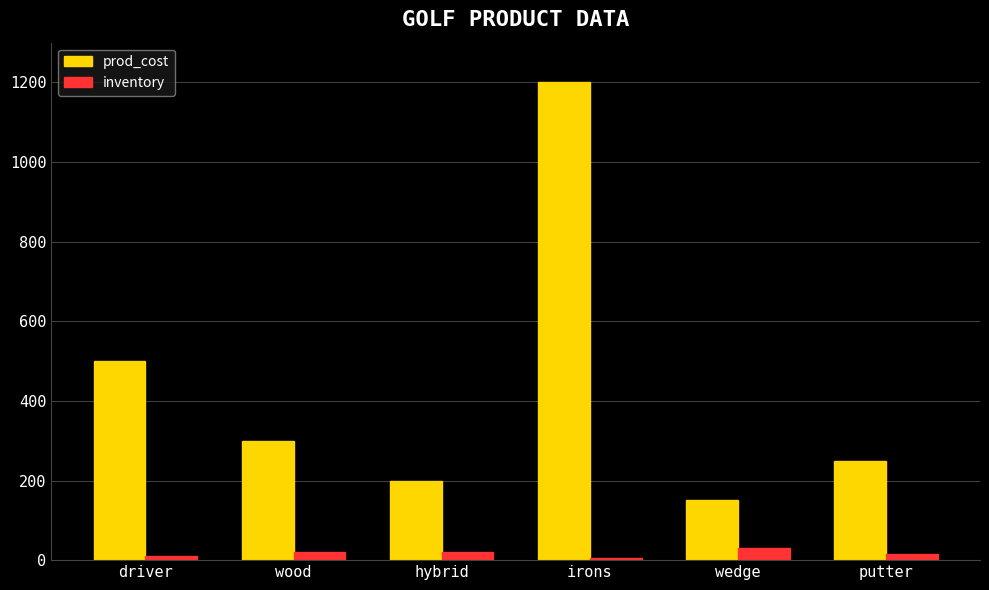

What is the sum of all prod_cost values?

2600